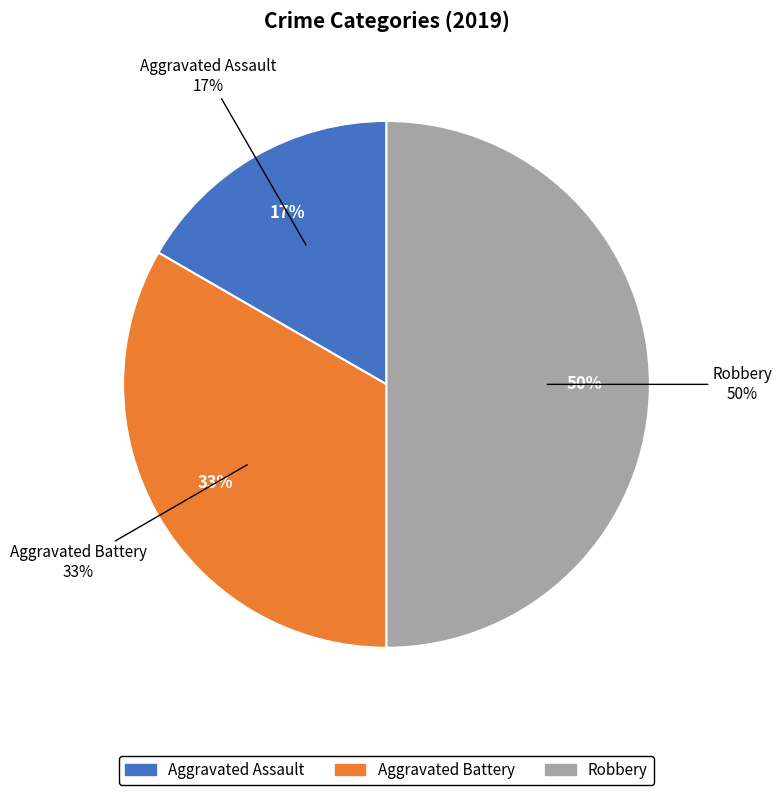

Do Aggravated Battery and Aggravated Assault together represent more than half of the pie?

No